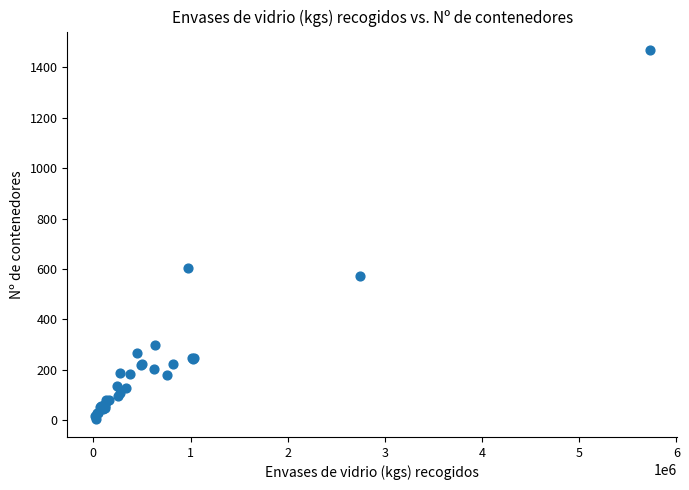

What Y value in the scatter plot is closest to 737?

605